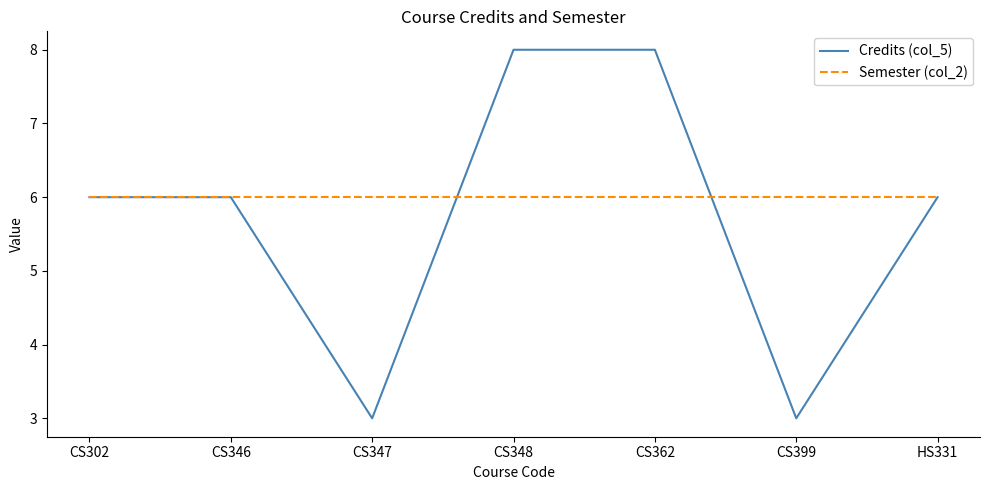

Is the value of Credits (col_5) at CS348 greater than the value of Semester (col_2) at CS346?

Yes